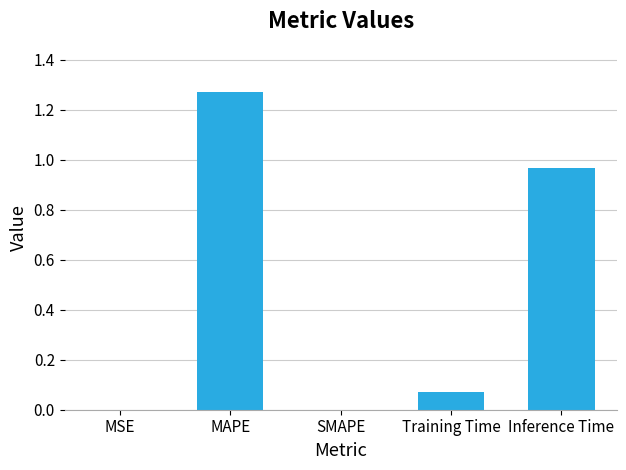

What is the sum of all values?

2.3